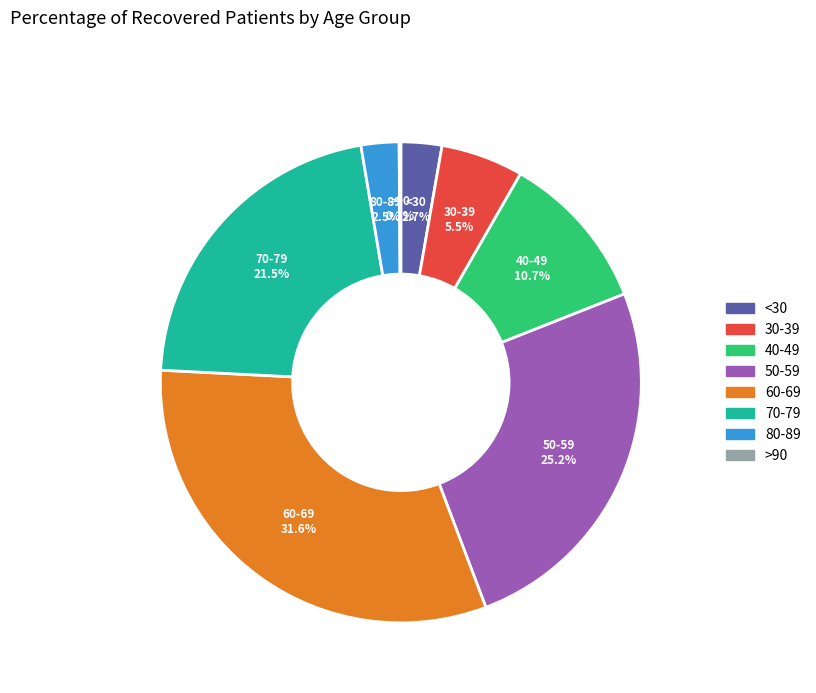

Is there any slice that represents more than half of the pie?

No